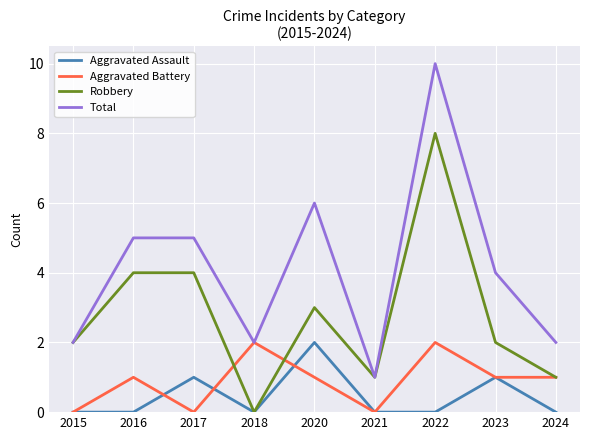

Reading right to left, list all the values displayed in this chart.

Aggravated Assault: 2024=0	2023=1	2022=0	2021=0	2020=2	2018=0	2017=1	2016=0	2015=0
Aggravated Battery: 2024=1	2023=1	2022=2	2021=0	2020=1	2018=2	2017=0	2016=1	2015=0
Robbery: 2024=1	2023=2	2022=8	2021=1	2020=3	2018=0	2017=4	2016=4	2015=2
Total: 2024=2	2023=4	2022=10	2021=1	2020=6	2018=2	2017=5	2016=5	2015=2